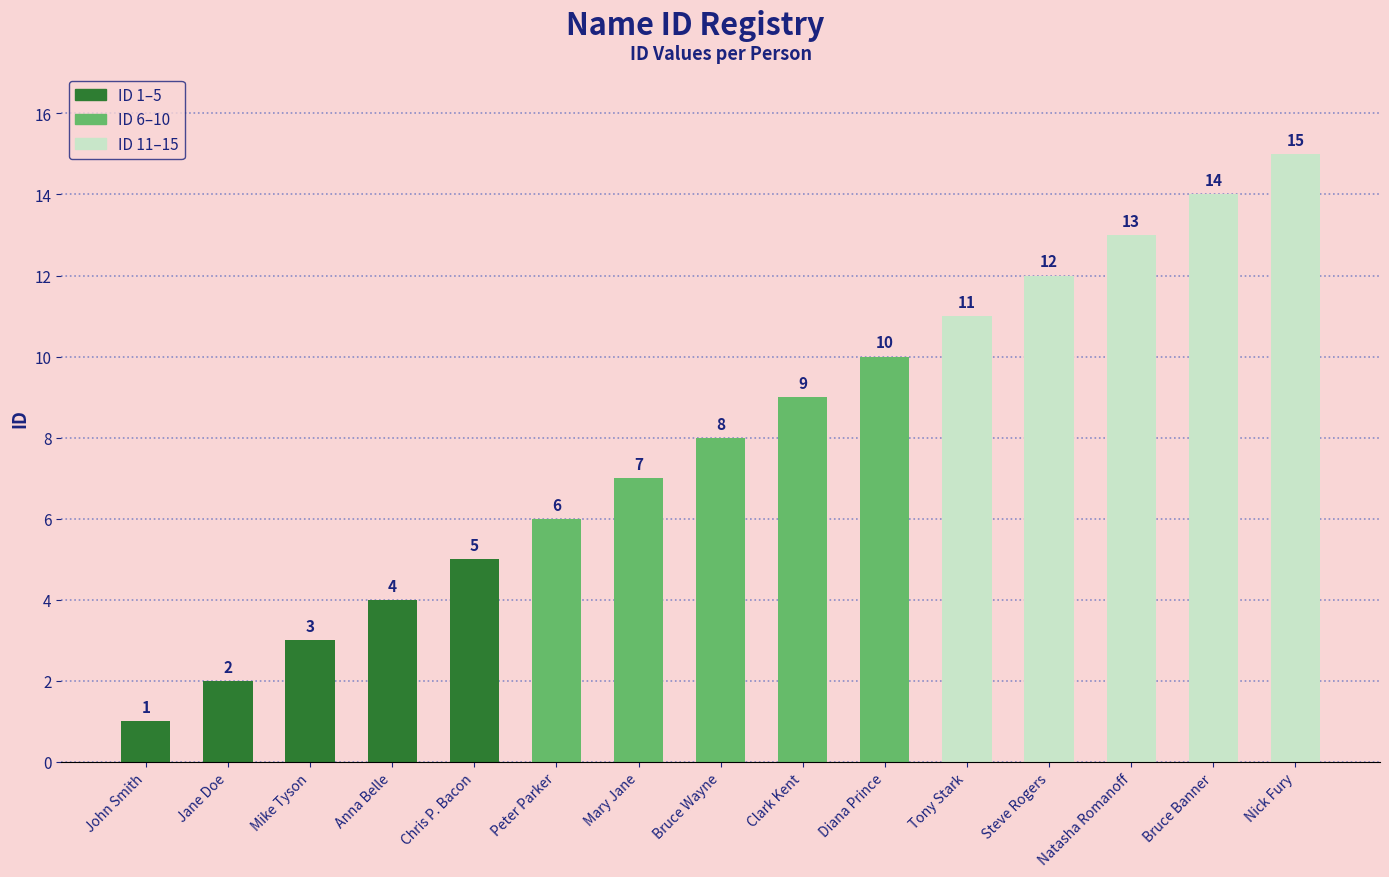

What is the sum of the values at Natasha Romanoff and Jane Doe?

15